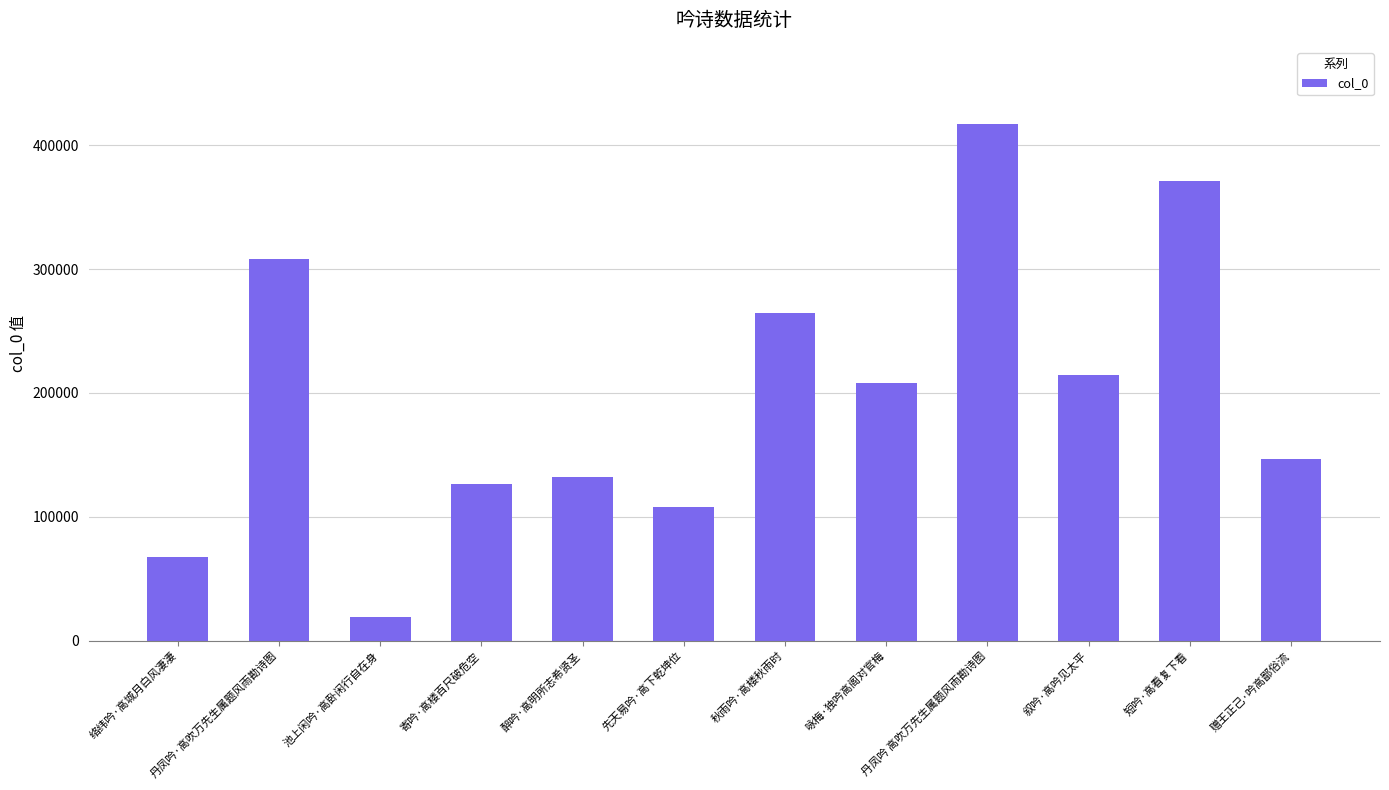

The value at 秋雨吟·高楼秋雨时 is 264305. True or false?

True